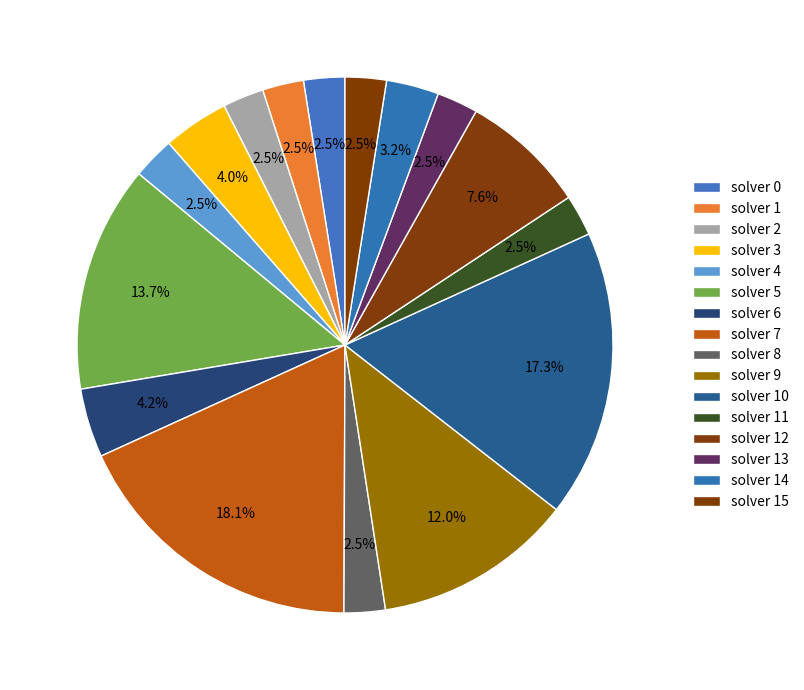

Count the number of slices in the pie.

16